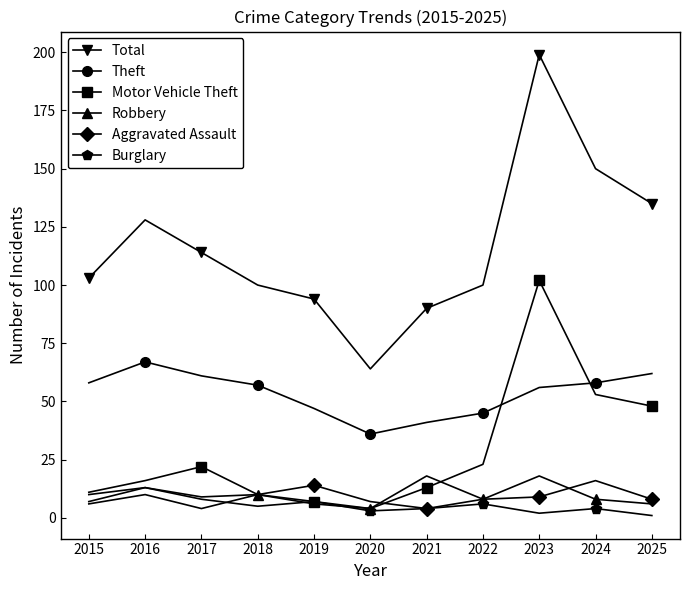

At how many categories does at least one series exceed 115?

4